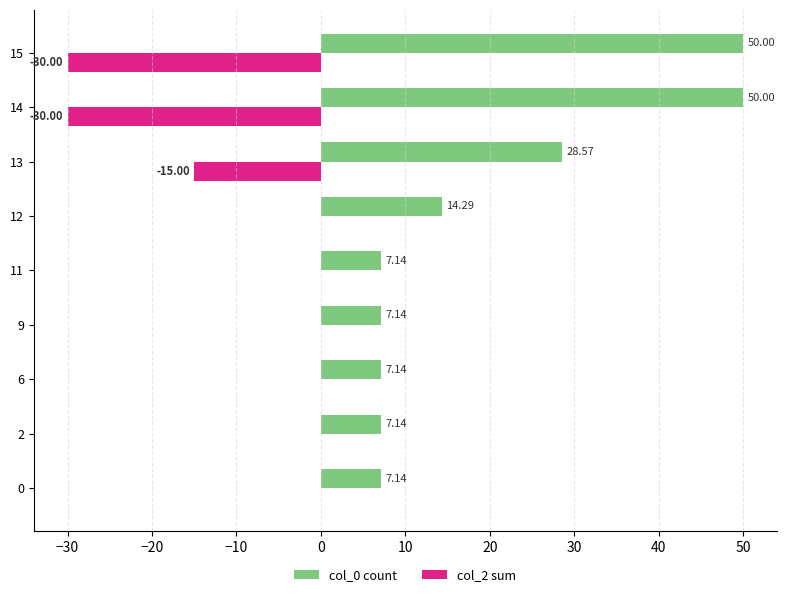

Which series has the largest total across all categories?

col_0 count